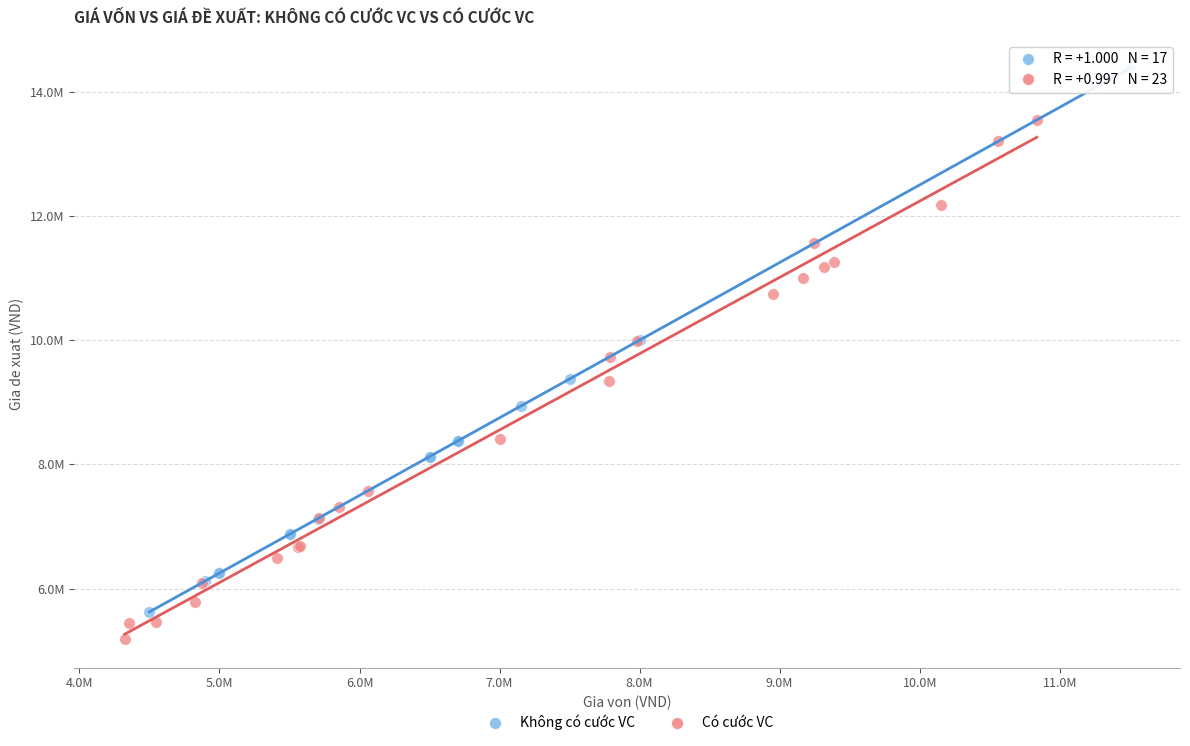

What are all the series names shown in the legend?

Không có cước VC, Có cước VC